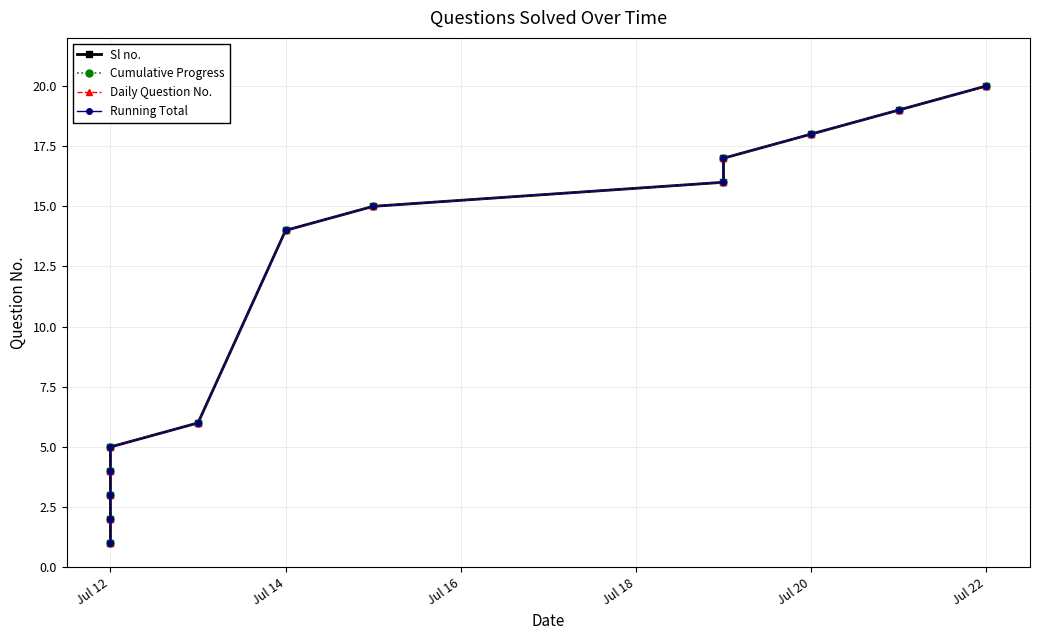

True or false: Cumulative Progress has more than 2 interior local peaks.

False